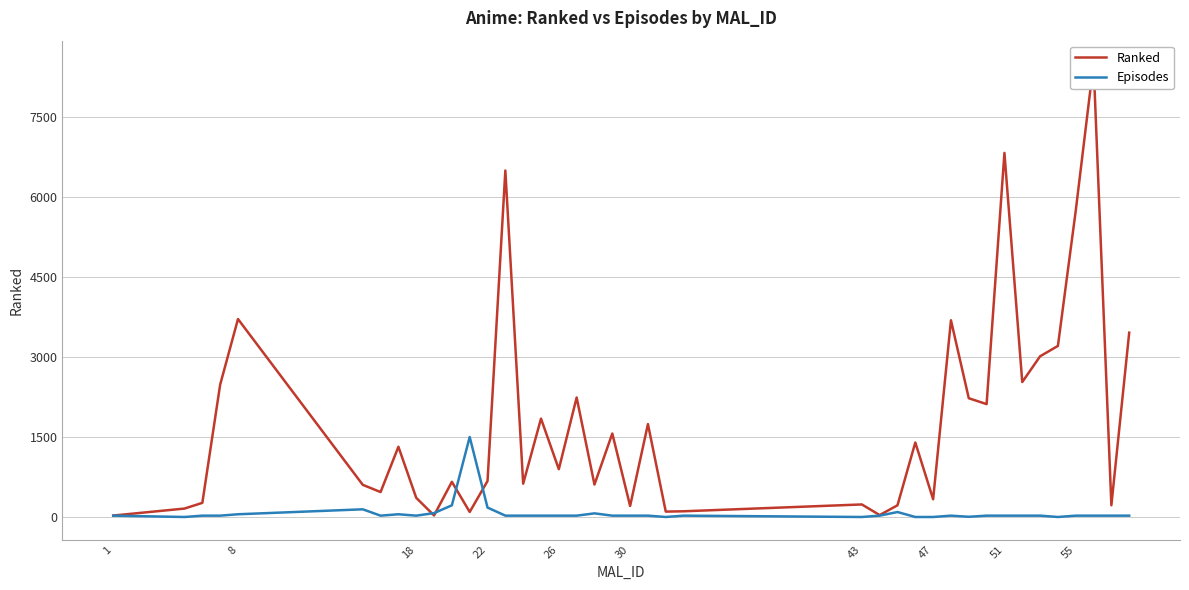

How many lines are shown in the chart?

2